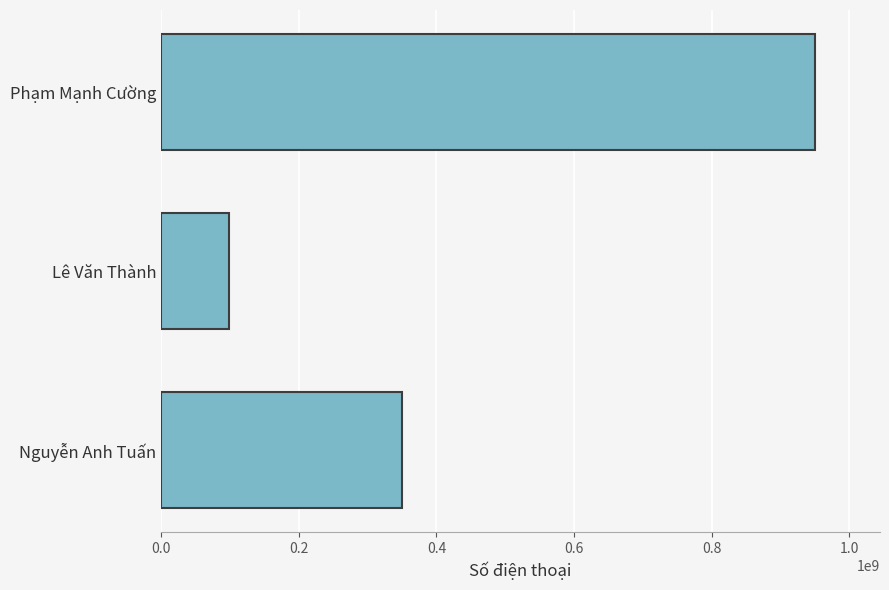

True or false: the data shows 949890101 at Phạm Mạnh Cường.

True